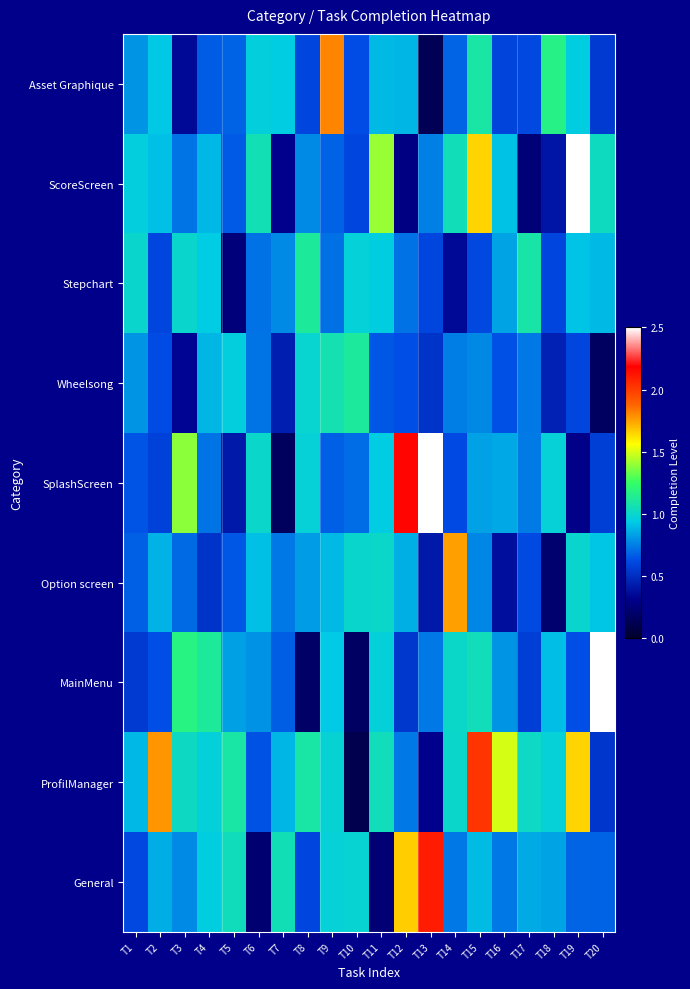

What is the smallest value displayed?

0.1